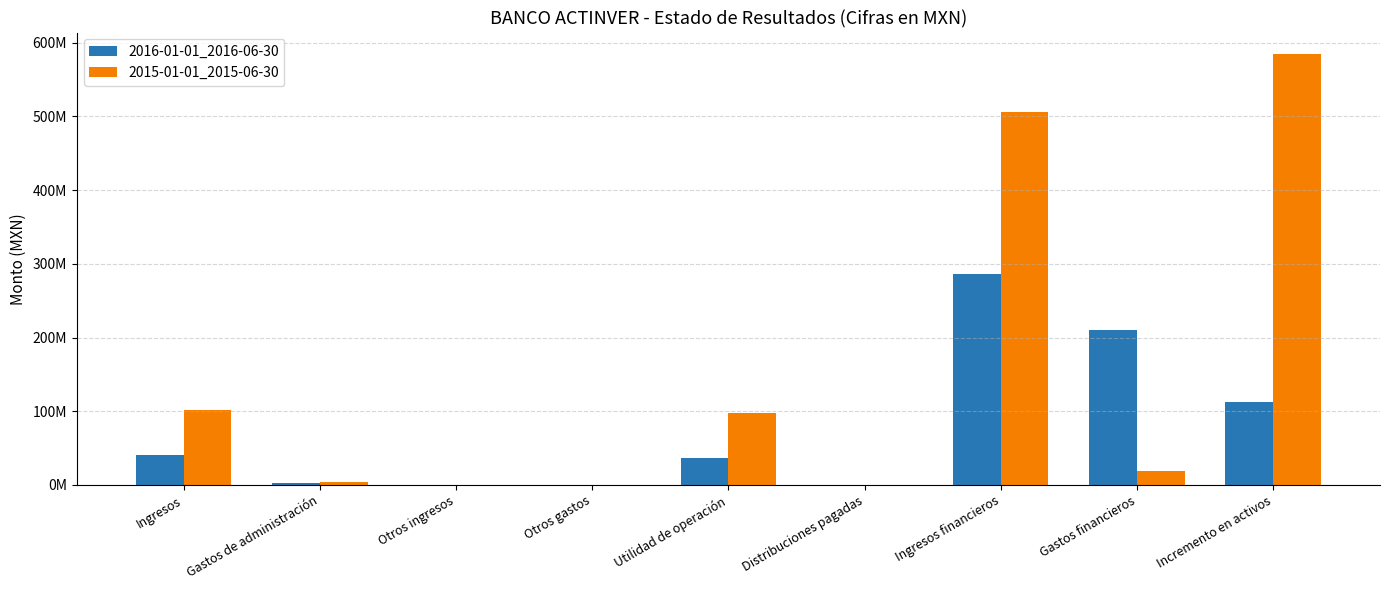

Does the chart contain stacked bars?

No